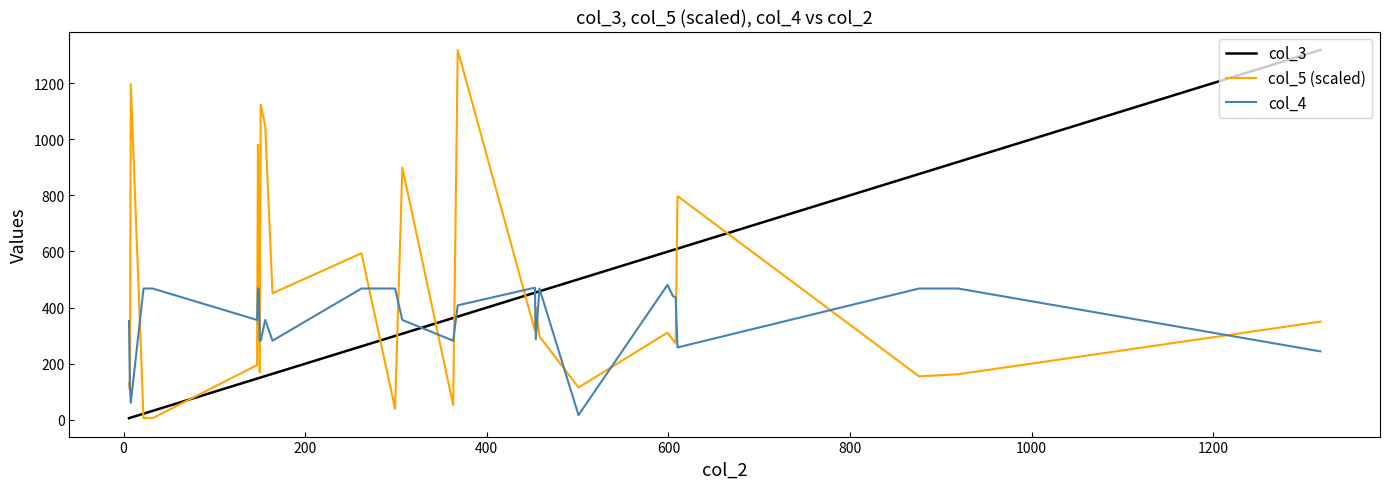

What is the maximum value shown in the chart?

1318.0